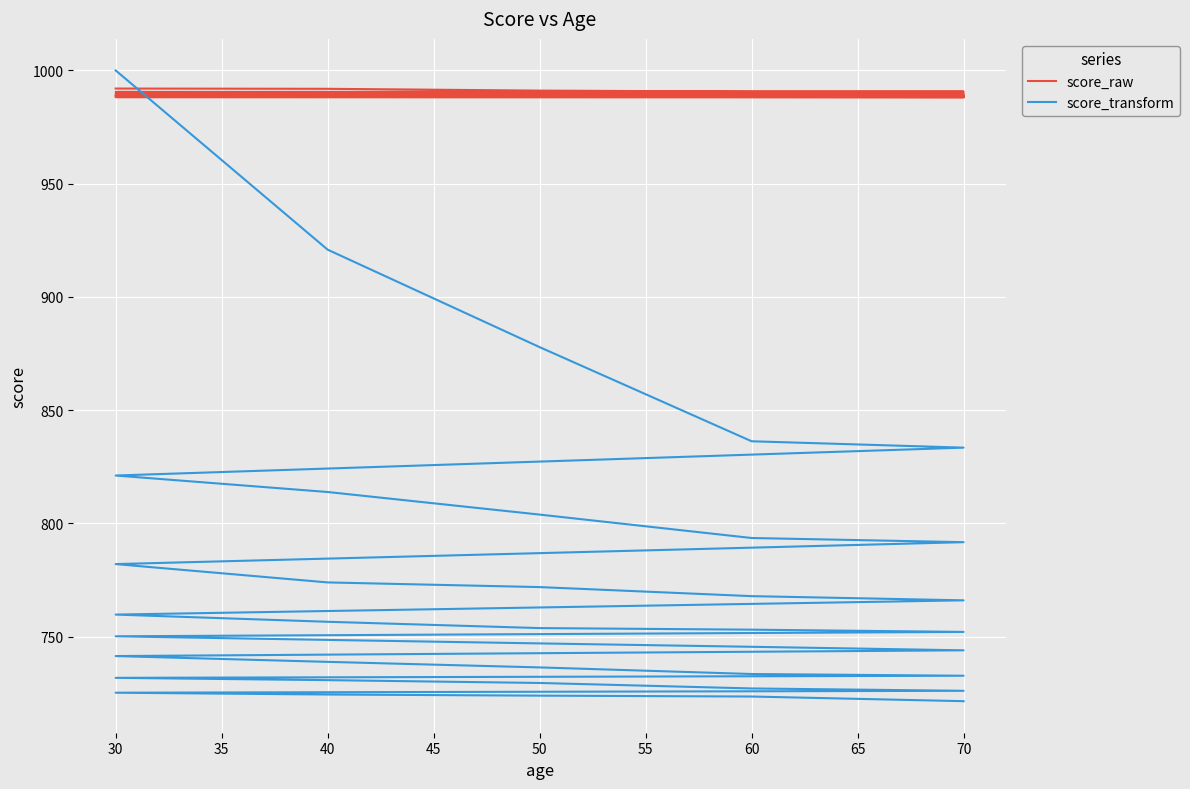

Is it true that score_raw equals 988.2 at 50?

True